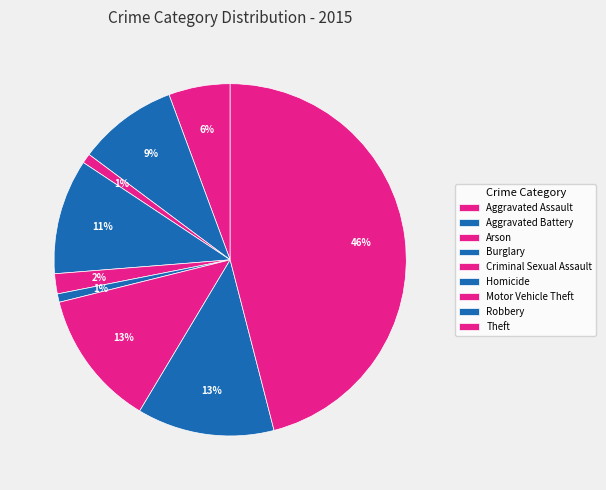

Count the number of slices in the pie.

9